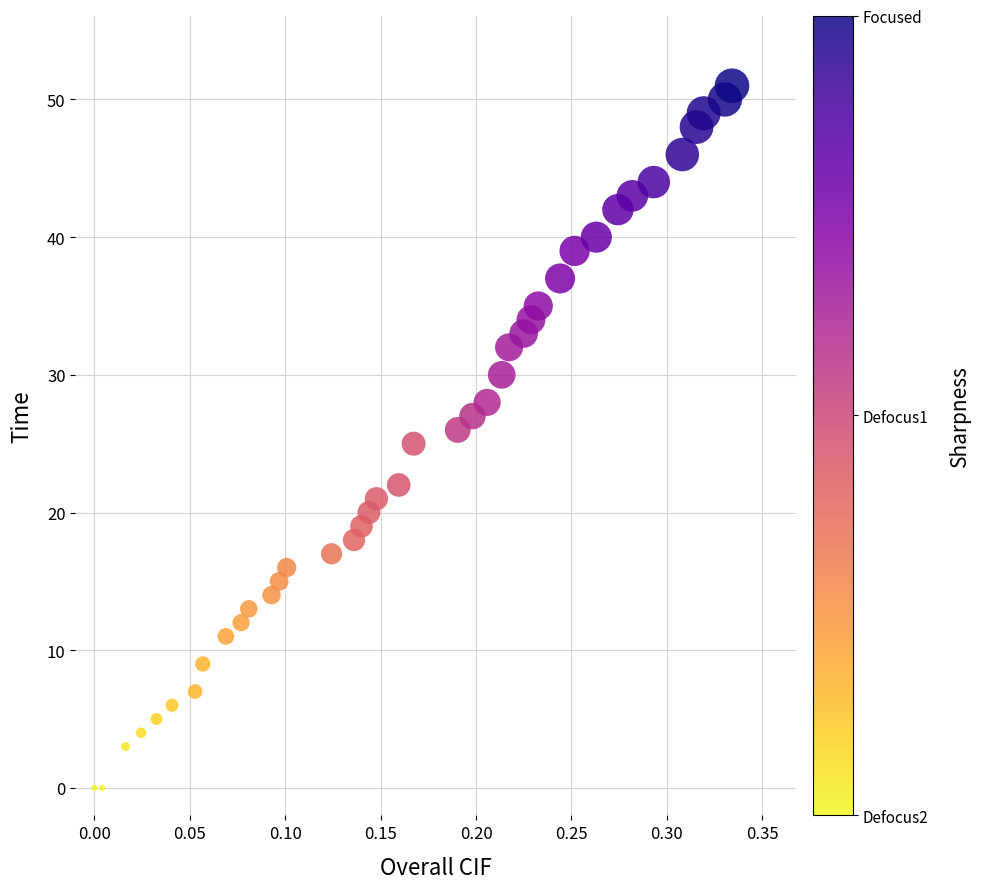

Count the number of points in this scatter plot.

40